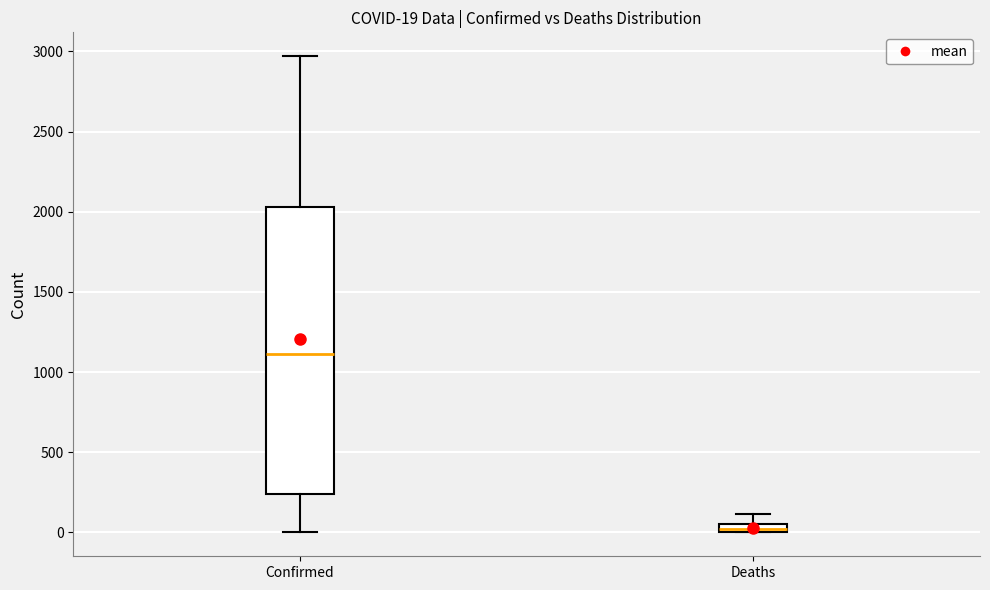

Which box has the lowest median line?

Deaths